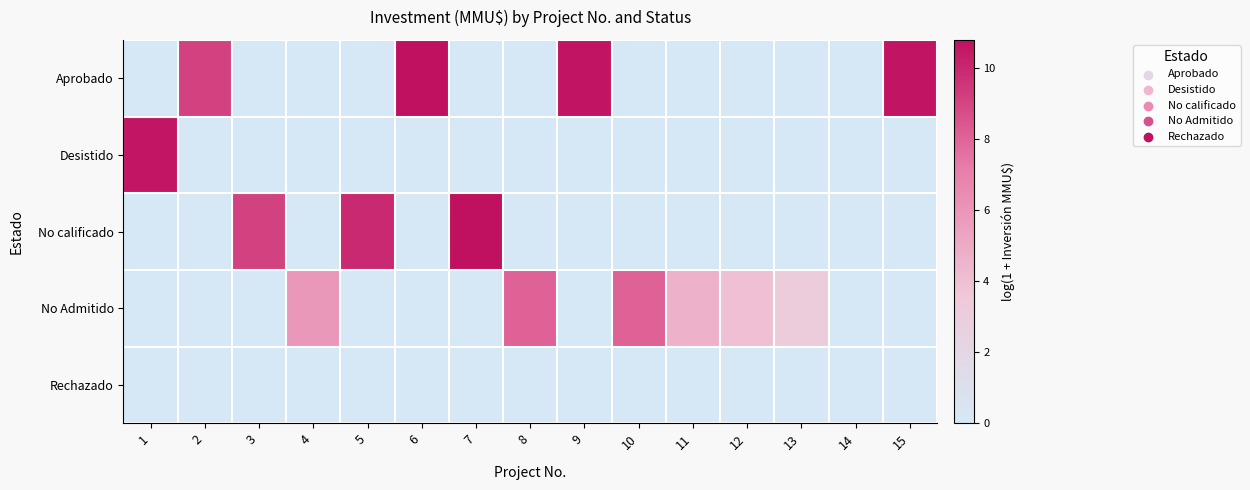

Rank the series at 9 from highest to lowest value.

Aprobado, Desistido, No calificado, No Admitido, Rechazado